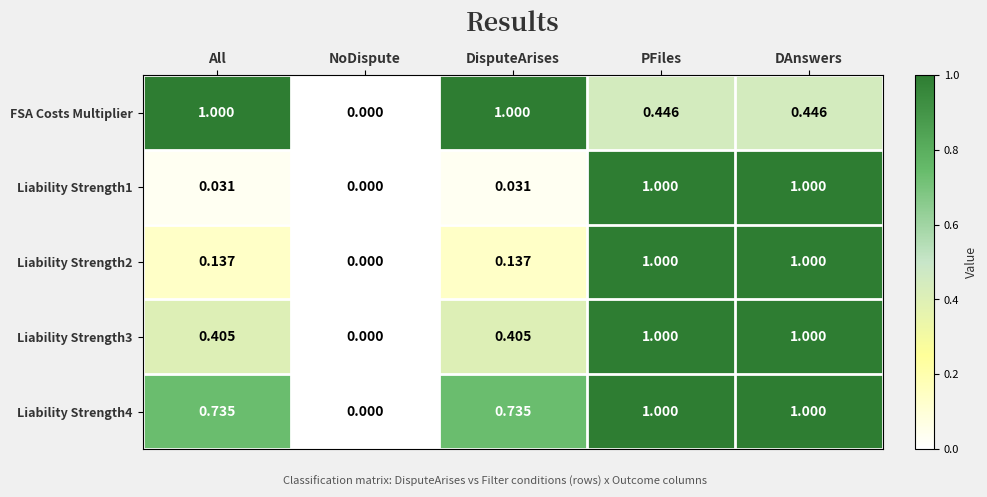

Is the value of Liability Strength3 at DisputeArises greater than the value of Liability Strength4 at PFiles?

No